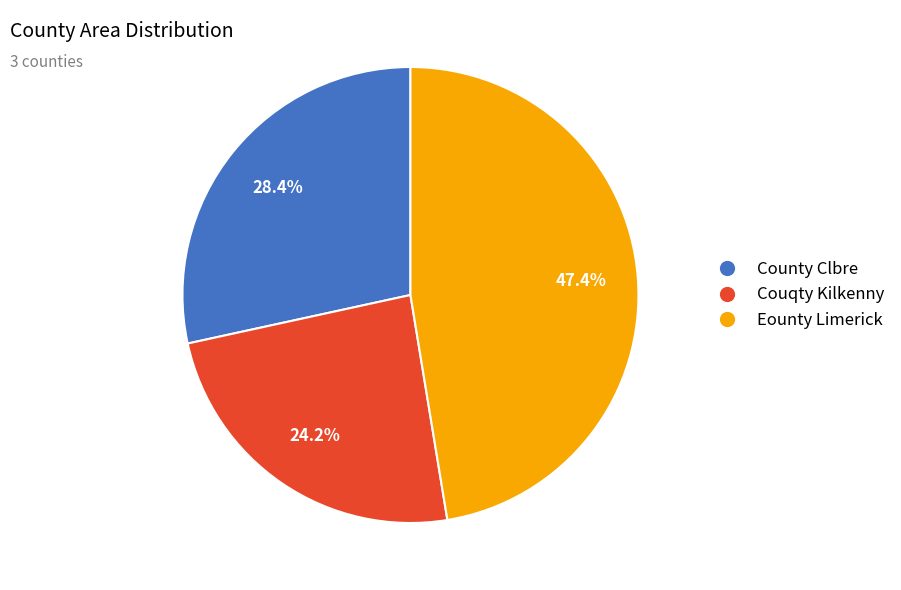

To the nearest percent, what is the average slice percentage?

33%